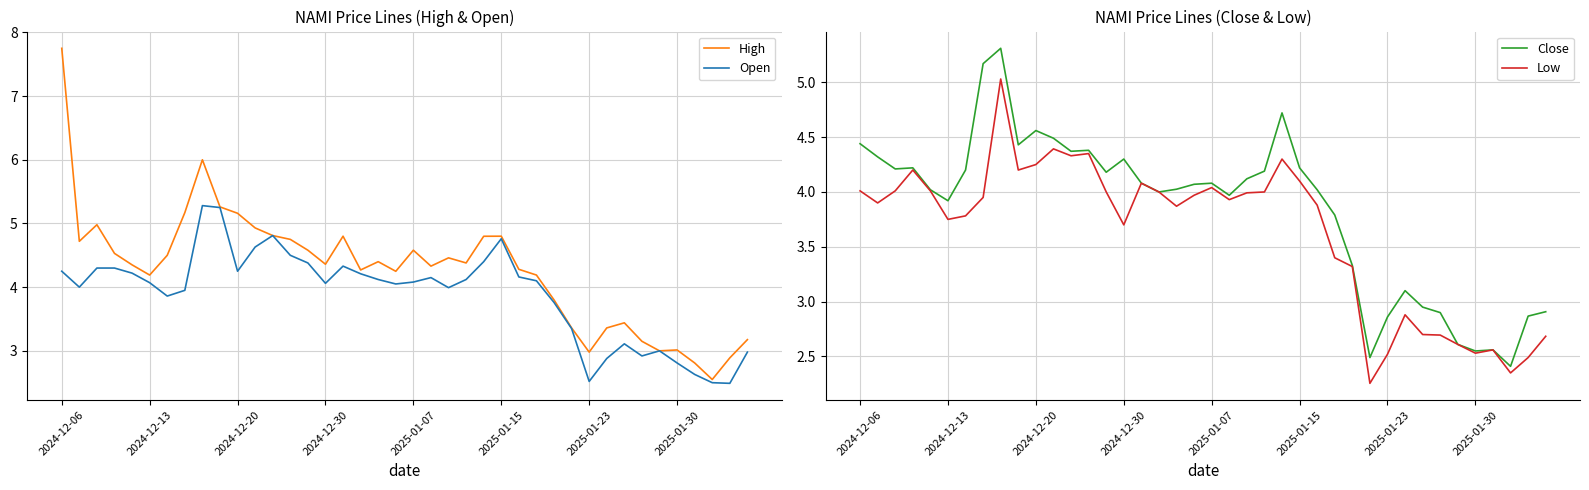

True or false: Open and Low intersect in this chart.

False